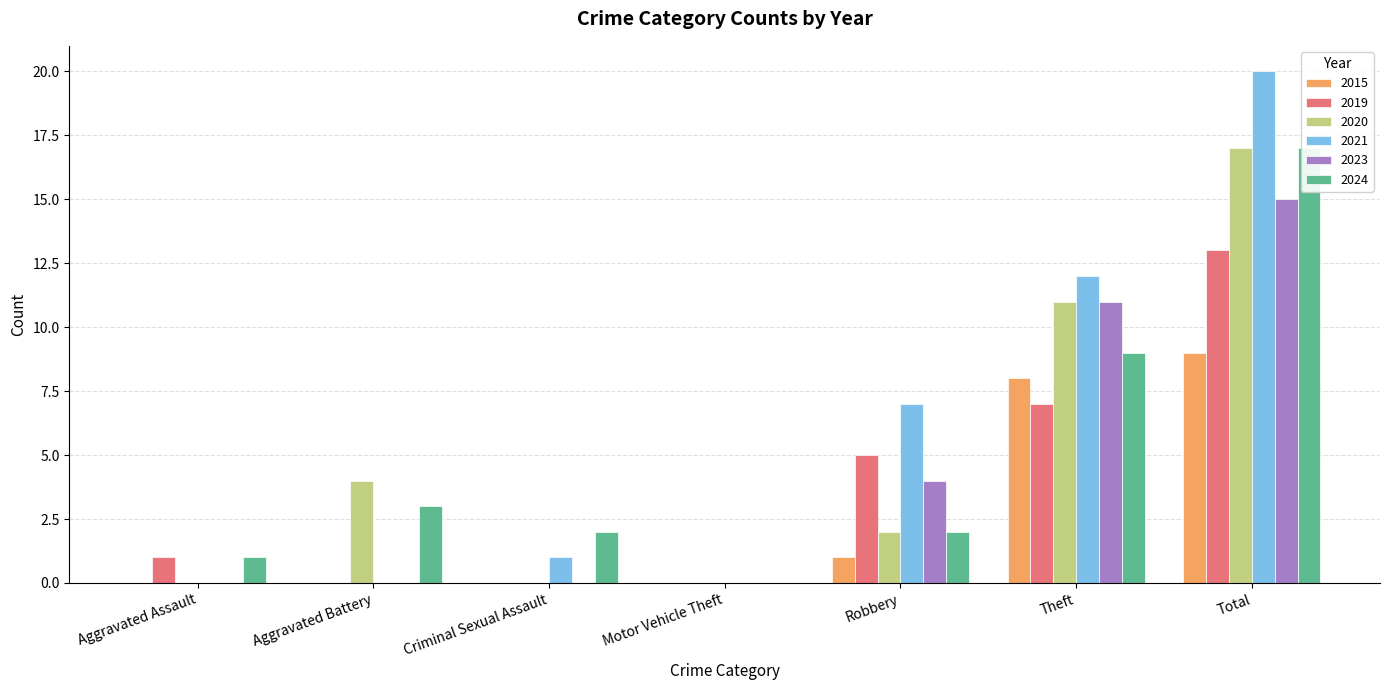

Which label corresponds to the smallest value in the chart?

Aggravated Assault